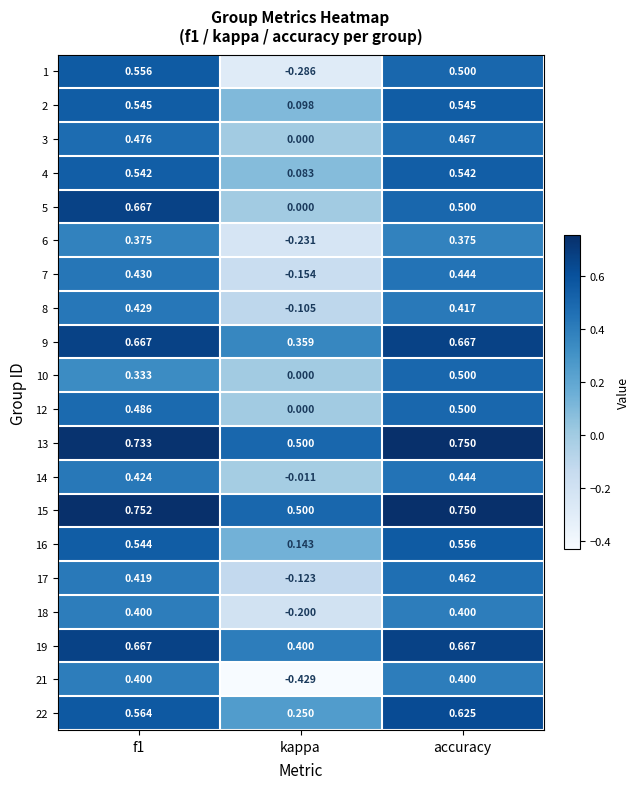

Is the value of 1 at f1 greater than the value of 18 at accuracy?

Yes